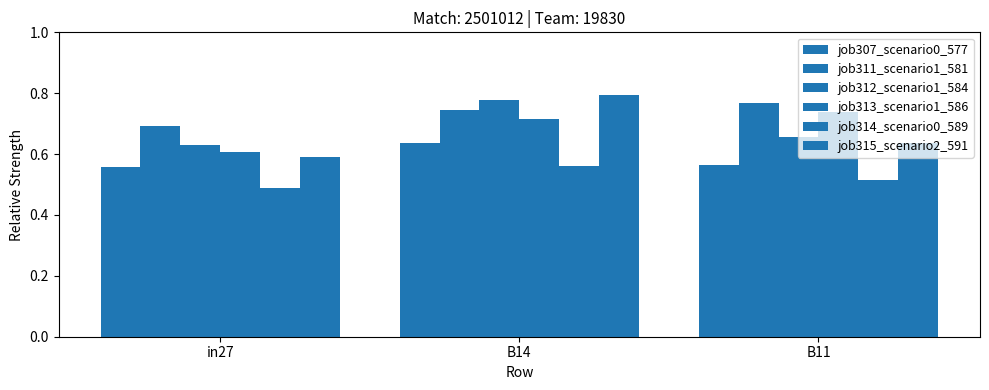

Reading right to left, transcribe all the data shown in this chart.

job307_scenario0_577: B11=0.6	B14=0.6	in27=0.6
job311_scenario1_581: B11=0.8	B14=0.7	in27=0.7
job312_scenario1_584: B11=0.7	B14=0.8	in27=0.6
job313_scenario1_586: B11=0.7	B14=0.7	in27=0.6
job314_scenario0_589: B11=0.5	B14=0.6	in27=0.5
job315_scenario2_591: B11=0.6	B14=0.8	in27=0.6